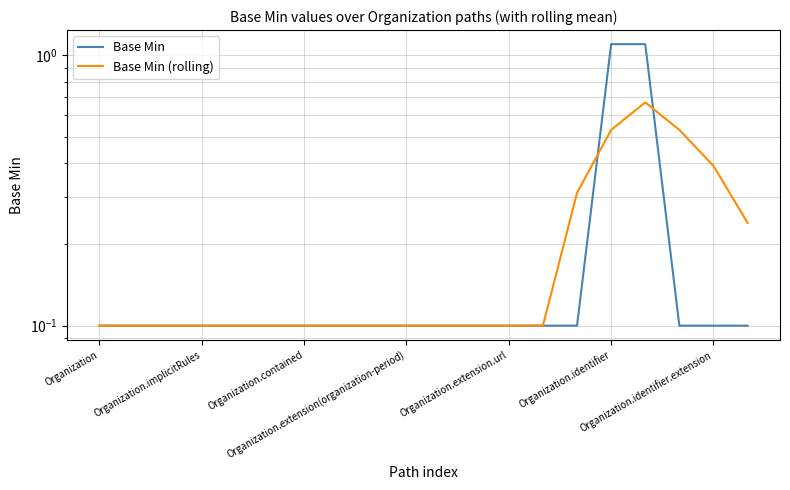

Between 13 and 15, which series saw the biggest shift?

Base Min